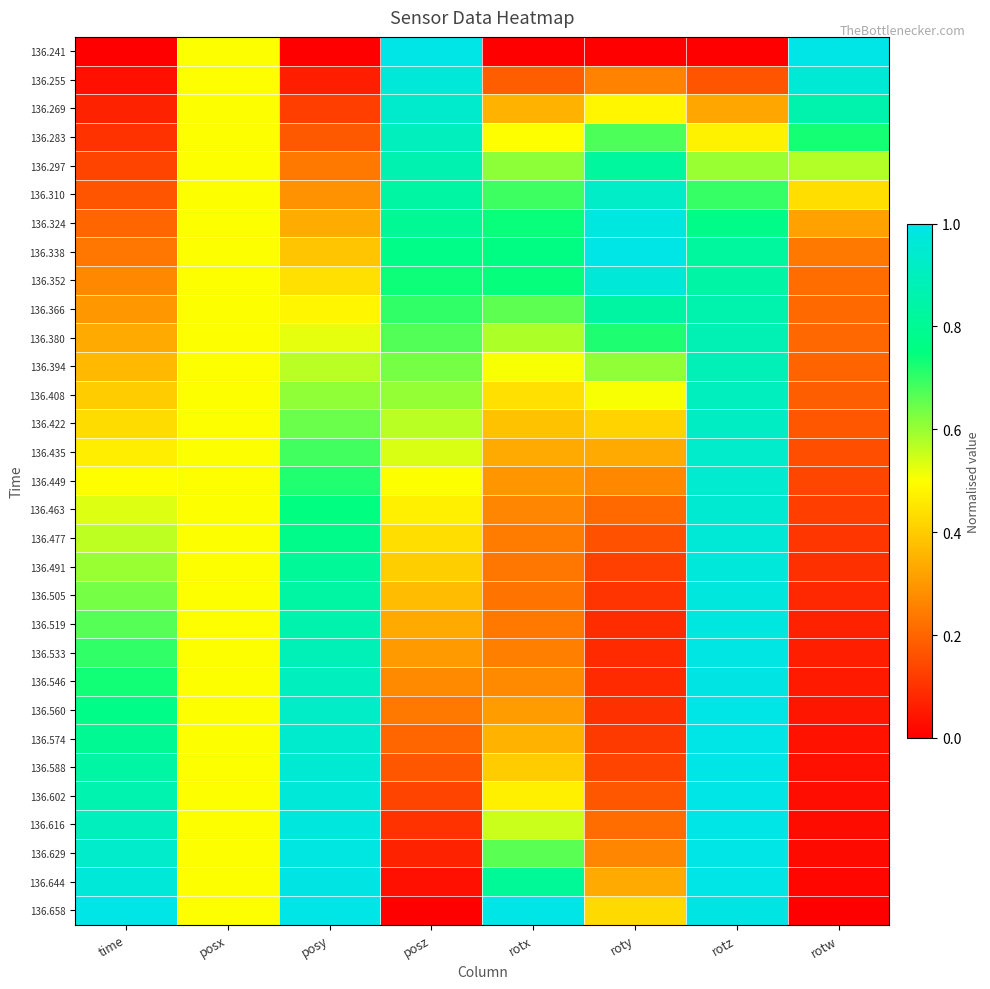

At which category is the sum across all series the highest?

rotz